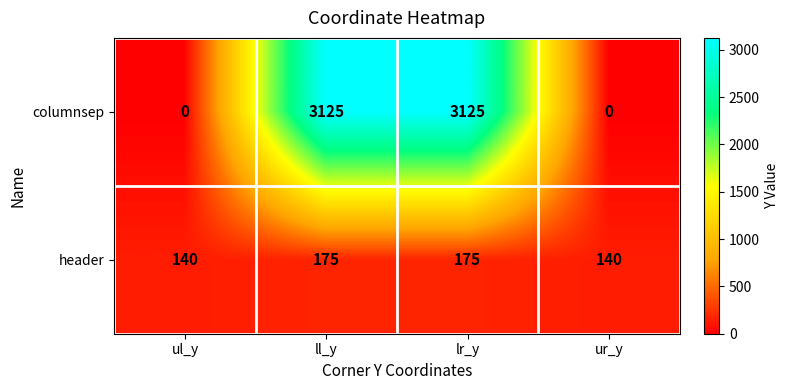

What value does the header series have at ul_y, to the nearest 10?

140